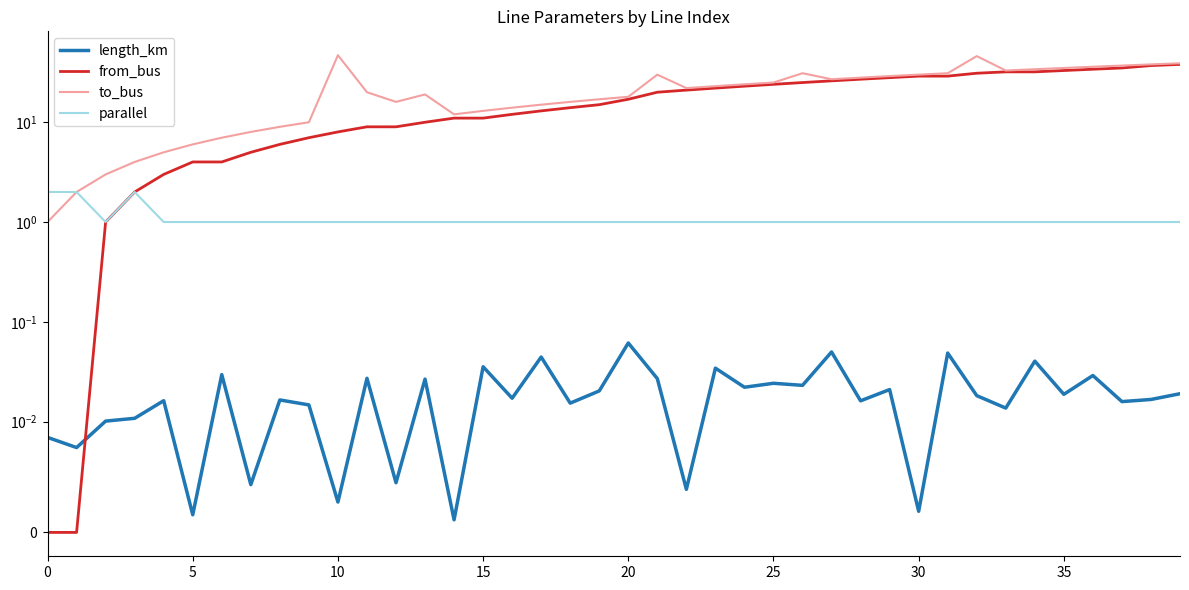

Which series has the widest spread of values?

to_bus